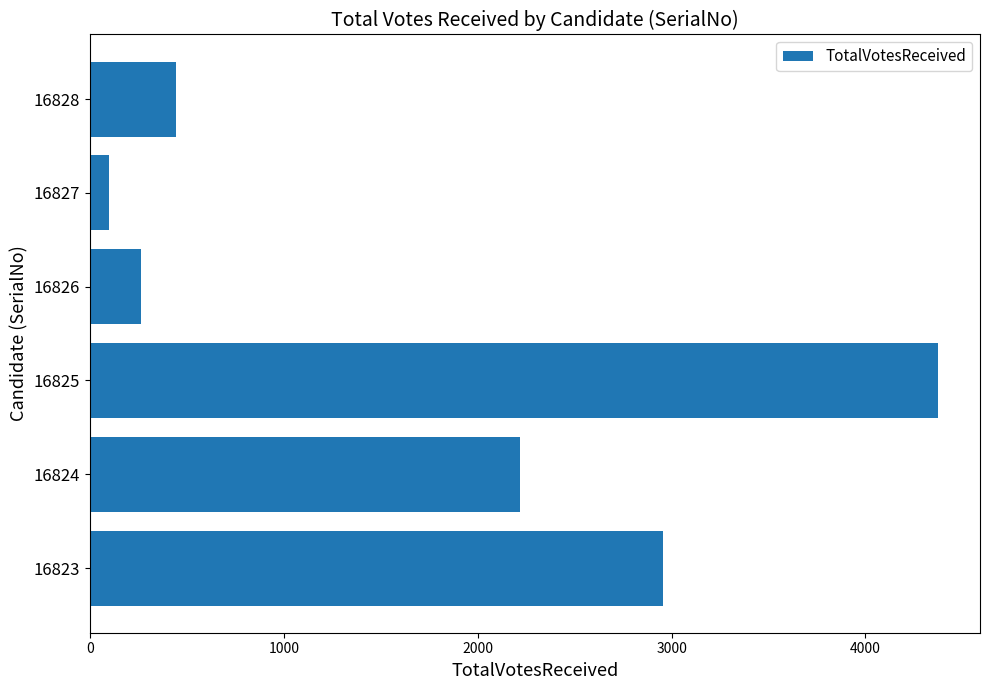

What is the difference between the values at 16825 and 16826?

4108